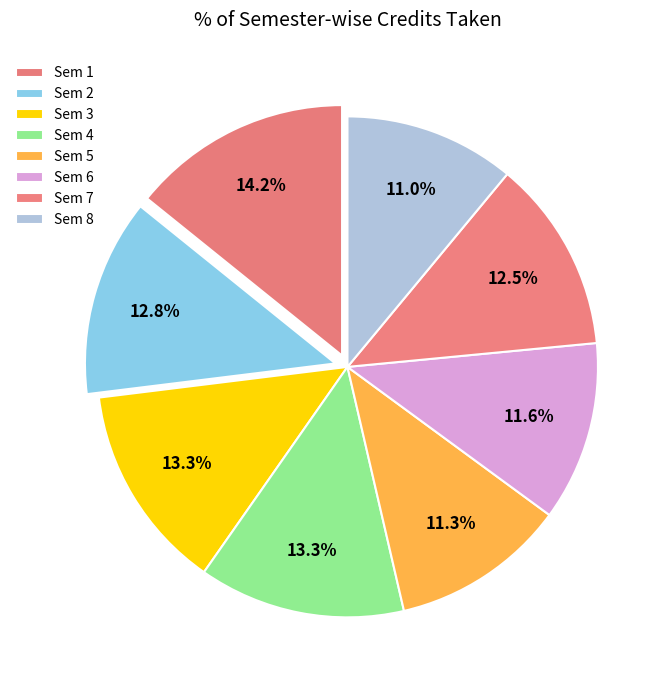

Is Sem 3 the majority of the pie?

No